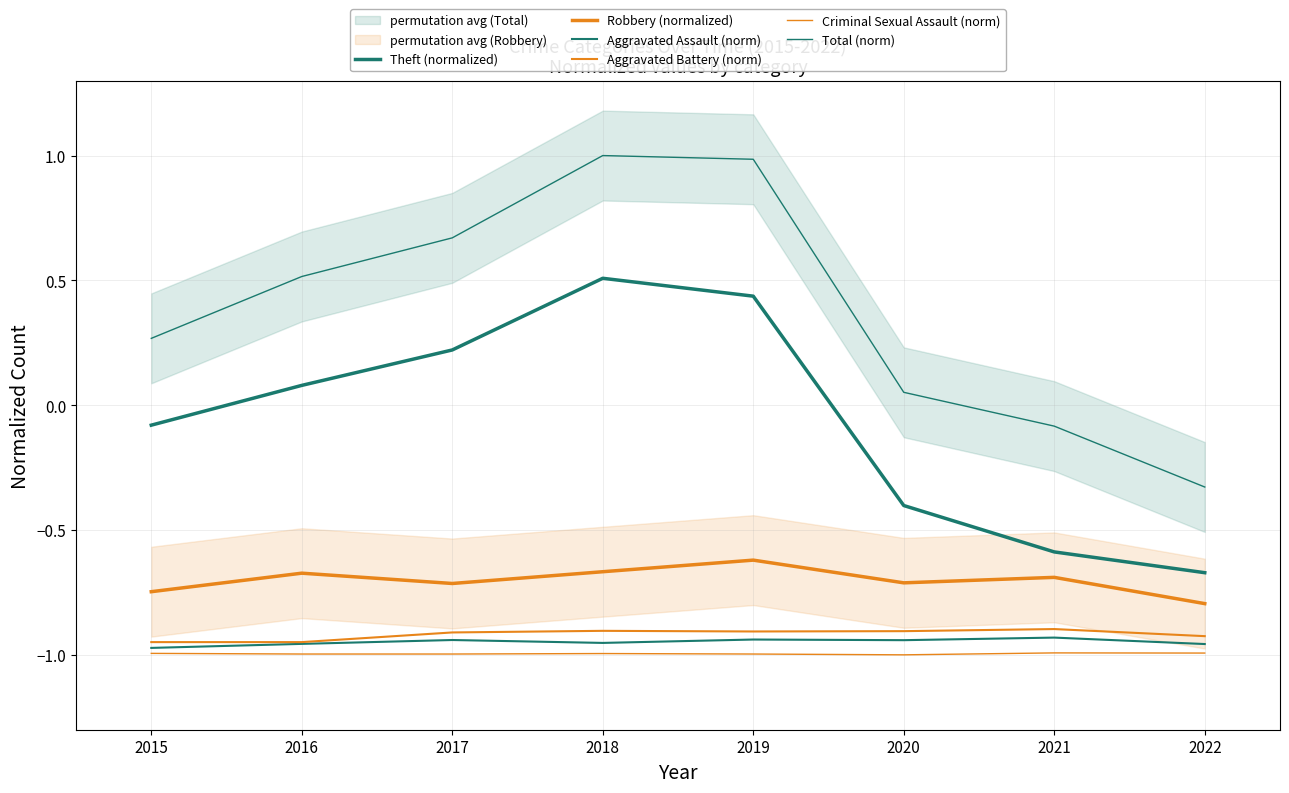

The Robbery (normalized) series shows -1.3 at 2021. True or false?

False